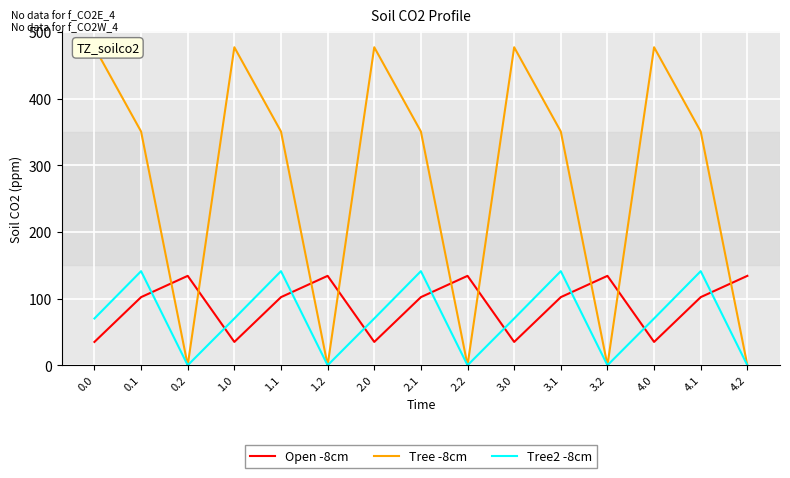

How many values in the Open -8cm series exceed 102?

10